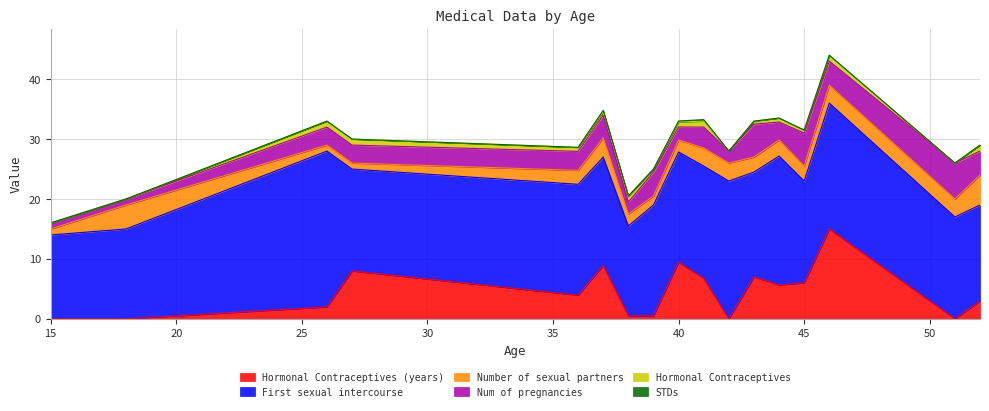

Where is Number of sexual partners nearest to the value 3?

41